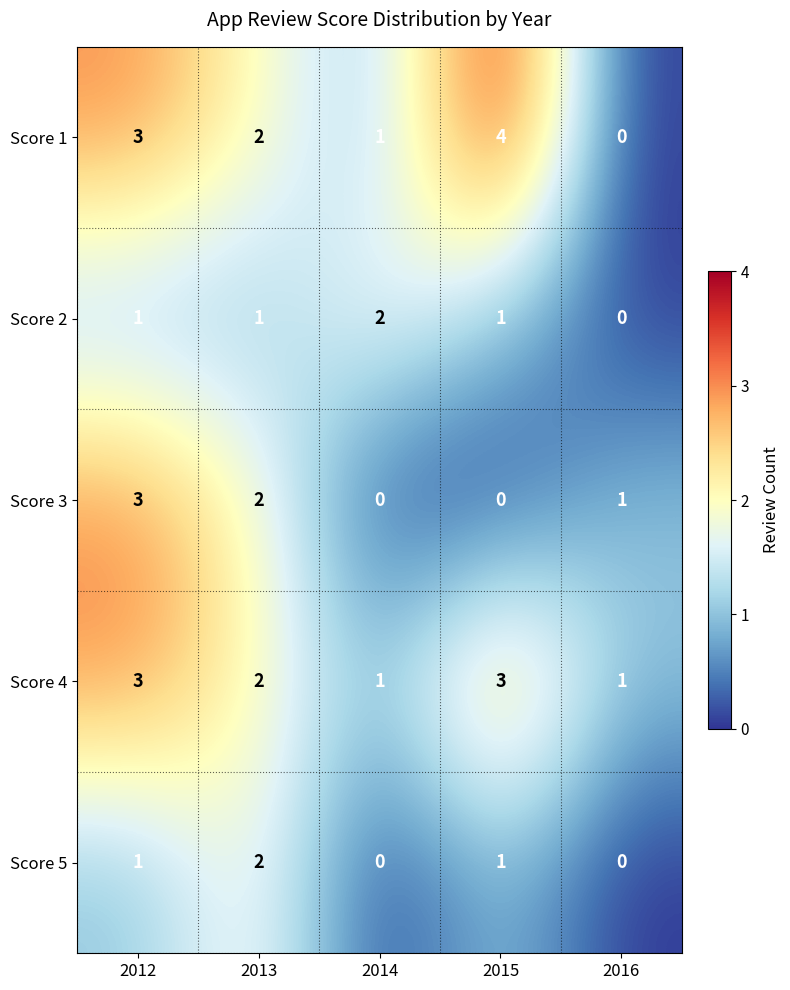

Reading right to left, transcribe all the data shown in this chart.

Score 1: 0	4	1	2	3
Score 2: 0	1	2	1	1
Score 3: 1	0	0	2	3
Score 4: 1	3	1	2	3
Score 5: 0	1	0	2	1